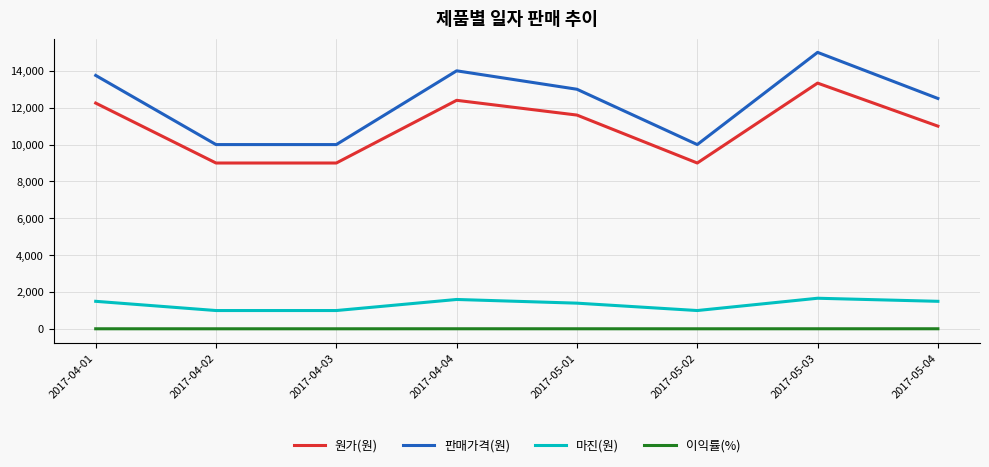

What are all the series names shown in the legend?

원가(원), 판매가격(원), 마진(원), 이익률(%)